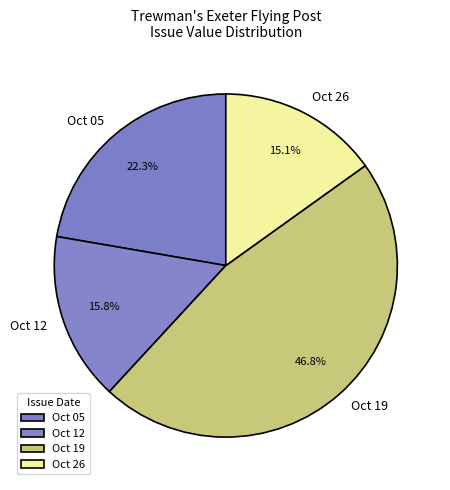

Between Oct 12 and Oct 05, which is larger?

Oct 05